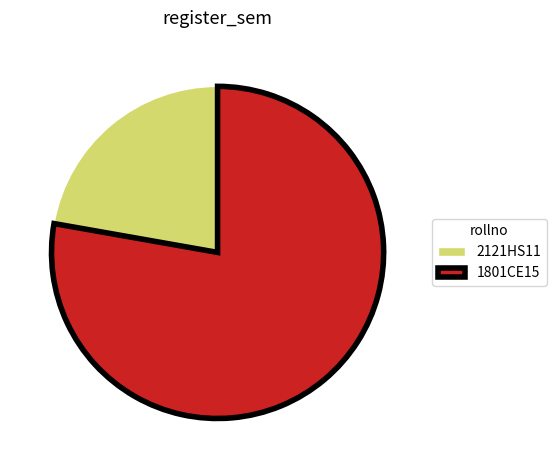

True or false: 1801CE15 accounts for 69% of the total.

False